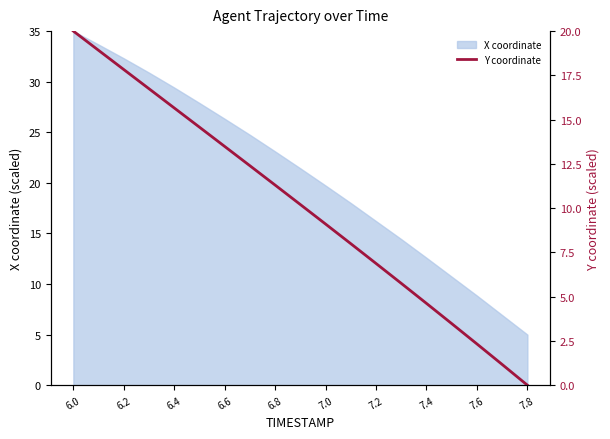

Where does the X coordinate series first go above 21?

6.0